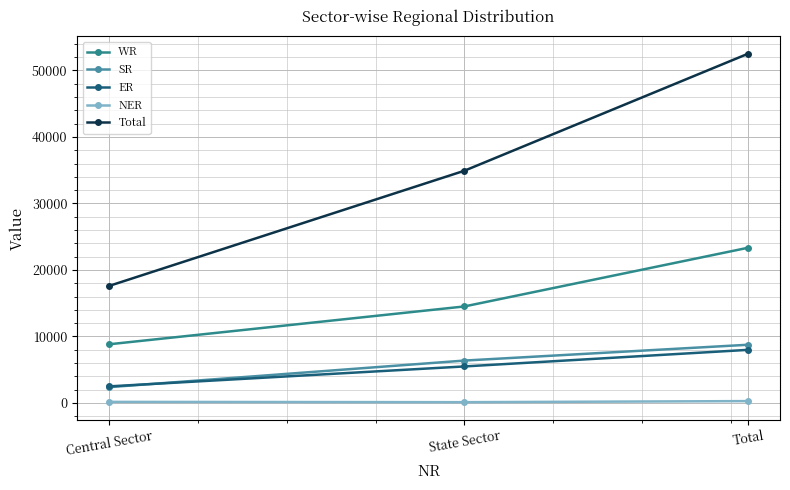

At which category is the sum across all series the highest?

Total